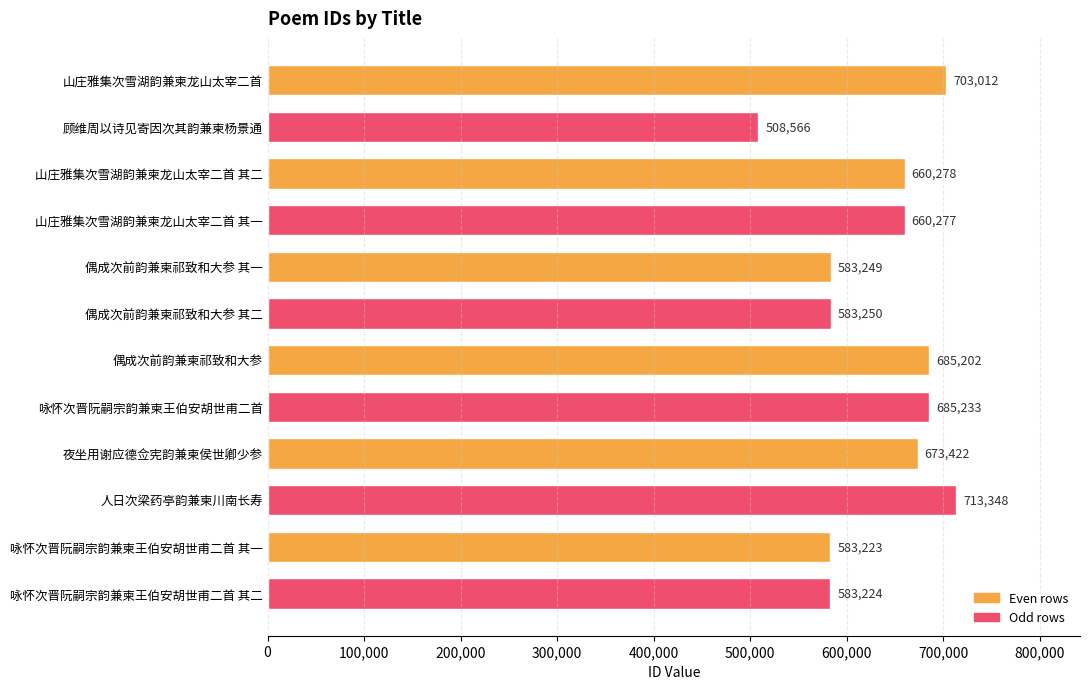

What position from the bottom is 山庄雅集次雪湖韵兼柬龙山太宰二首 其一?

9